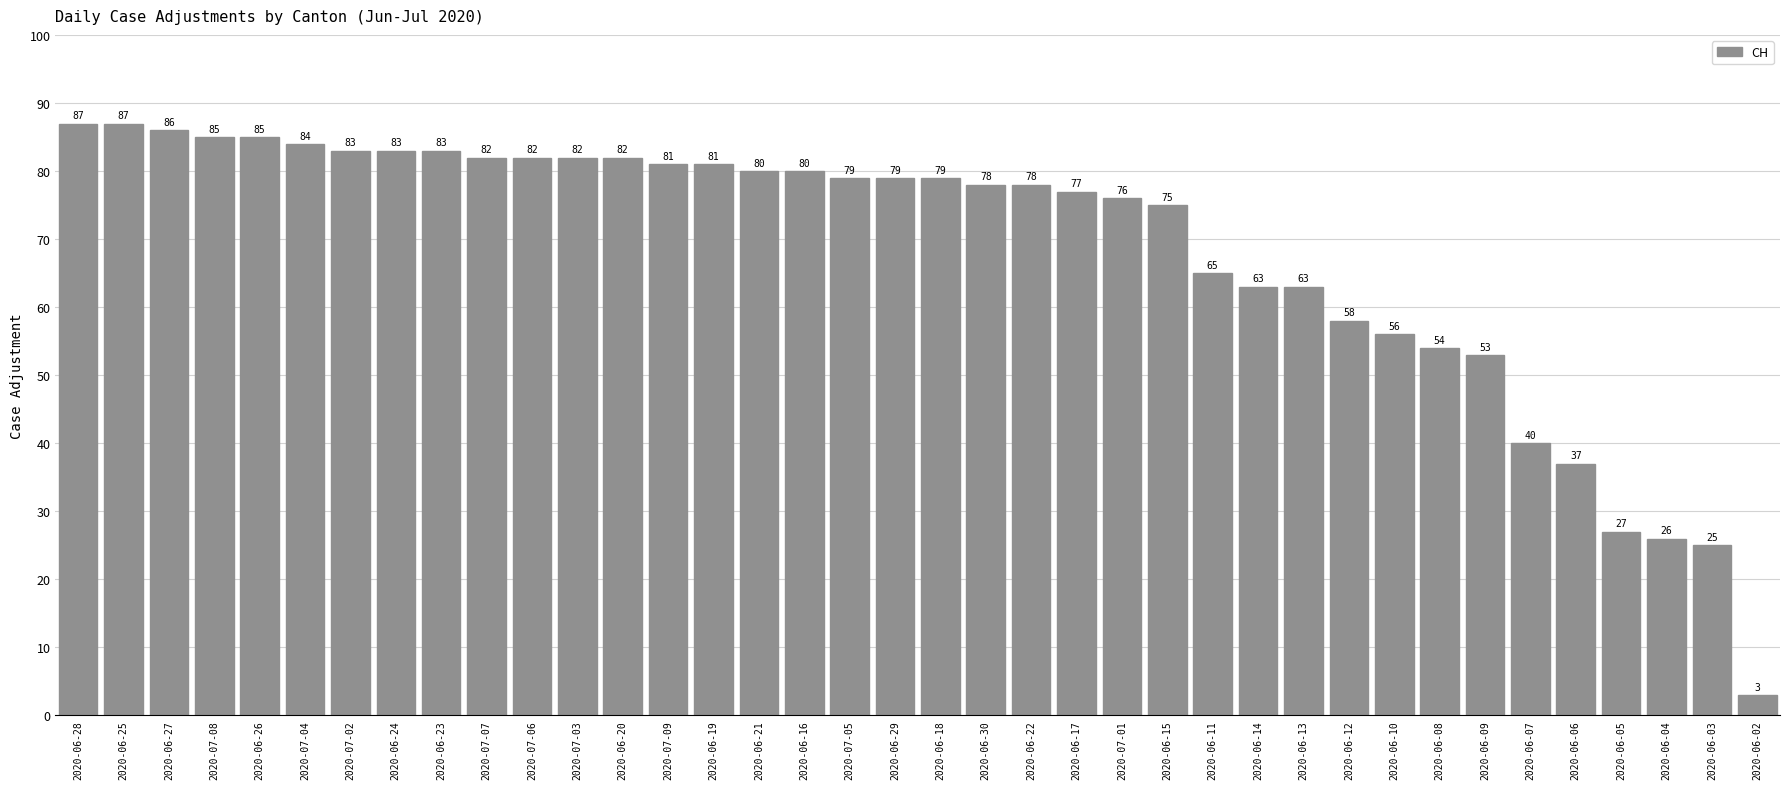

What is the change in value from 2020-06-29 to 2020-06-02?

-76